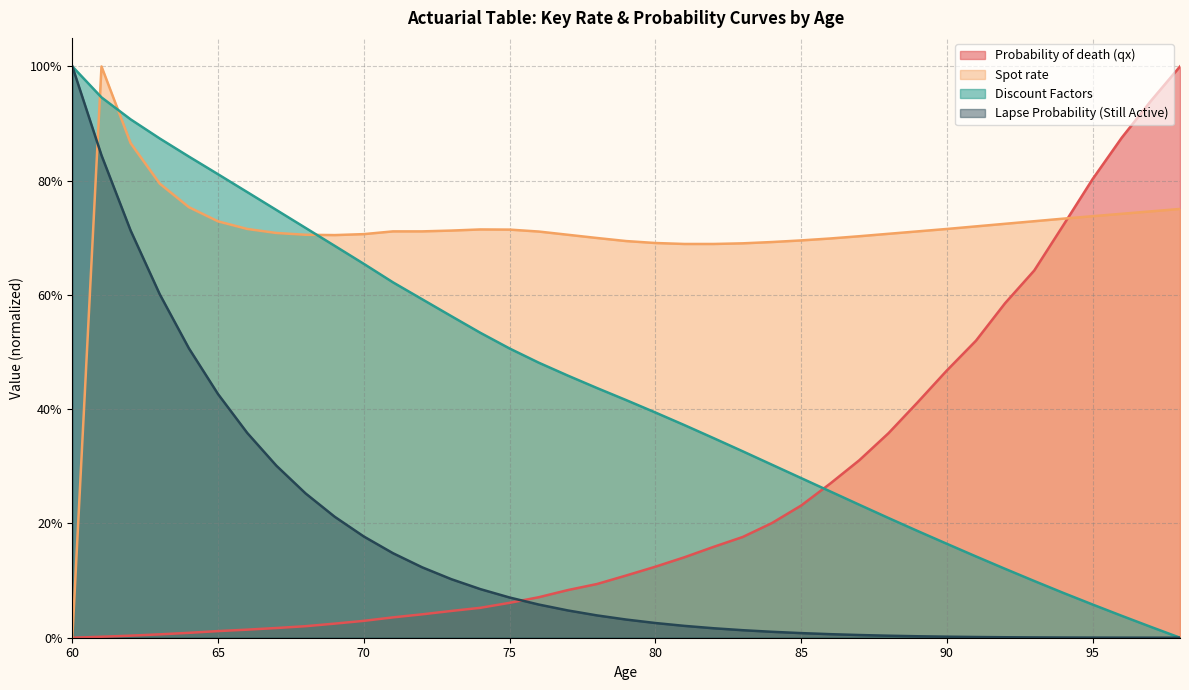

Reading left to right, list all the values displayed in this chart.

Probability of death (qx): 0.0	0.0	0.0	0.0	0.0	0.0	0.0	0.0	0.0	0.0	0.0	0.0	0.0	0.0	0.1	0.1	0.1	0.1	0.1	0.1	0.1	0.1	0.2	0.2	0.2	0.2	0.3	0.3	0.4	0.4	0.5	0.5	0.6	0.6	0.7	0.8	0.9	0.9	1.0
Spot rate: 0.0	1.0	0.9	0.8	0.8	0.7	0.7	0.7	0.7	0.7	0.7	0.7	0.7	0.7	0.7	0.7	0.7	0.7	0.7	0.7	0.7	0.7	0.7	0.7	0.7	0.7	0.7	0.7	0.7	0.7	0.7	0.7	0.7	0.7	0.7	0.7	0.7	0.7	0.8
Discount Factors: 1.0	0.9	0.9	0.9	0.8	0.8	0.8	0.7	0.7	0.7	0.7	0.6	0.6	0.6	0.5	0.5	0.5	0.5	0.4	0.4	0.4	0.4	0.3	0.3	0.3	0.3	0.3	0.2	0.2	0.2	0.2	0.1	0.1	0.1	0.1	0.1	0.0	0.0	0.0
Lapse Probability (Still Active): 1.0	0.8	0.7	0.6	0.5	0.4	0.4	0.3	0.3	0.2	0.2	0.1	0.1	0.1	0.1	0.1	0.1	0.0	0.0	0.0	0.0	0.0	0.0	0.0	0.0	0.0	0.0	0.0	0.0	0.0	0.0	0.0	0.0	0.0	0.0	0.0	0.0	0.0	0.0